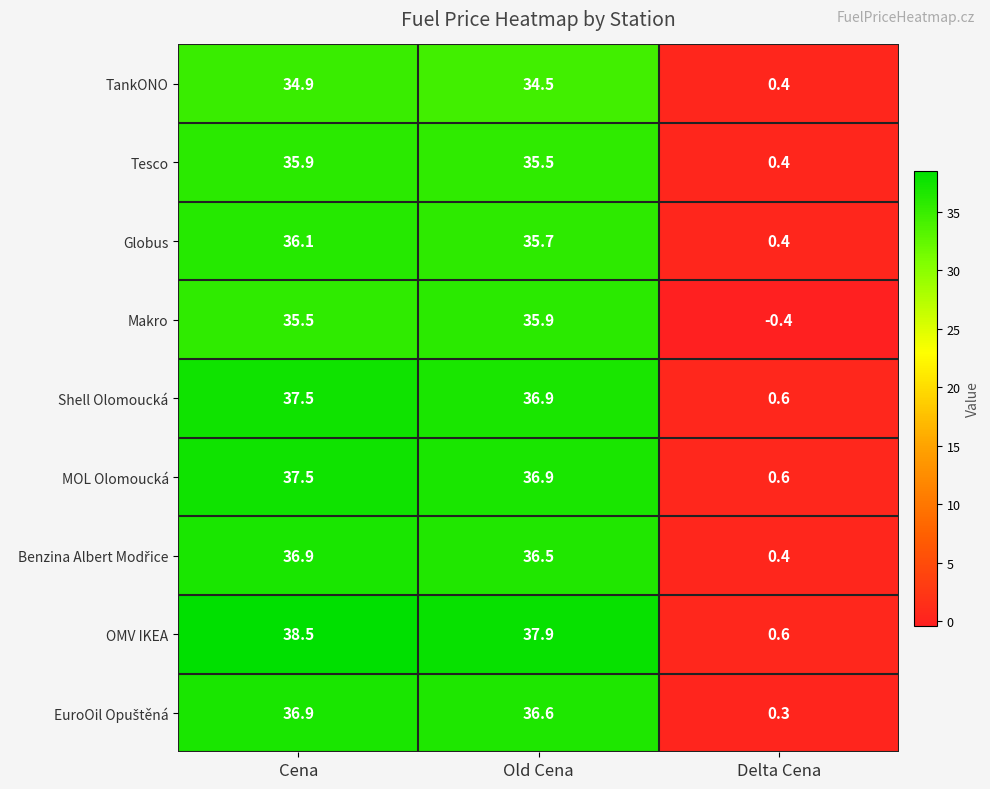

How many distinct data groups are displayed?

9